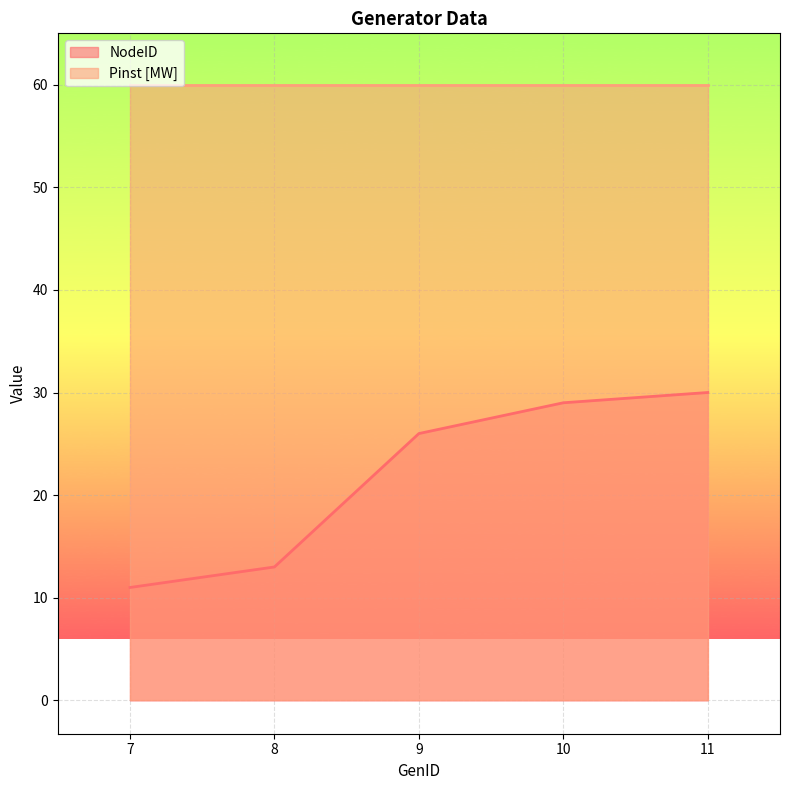

Approximately how many times larger is the value at 8 compared to 11?

0.4